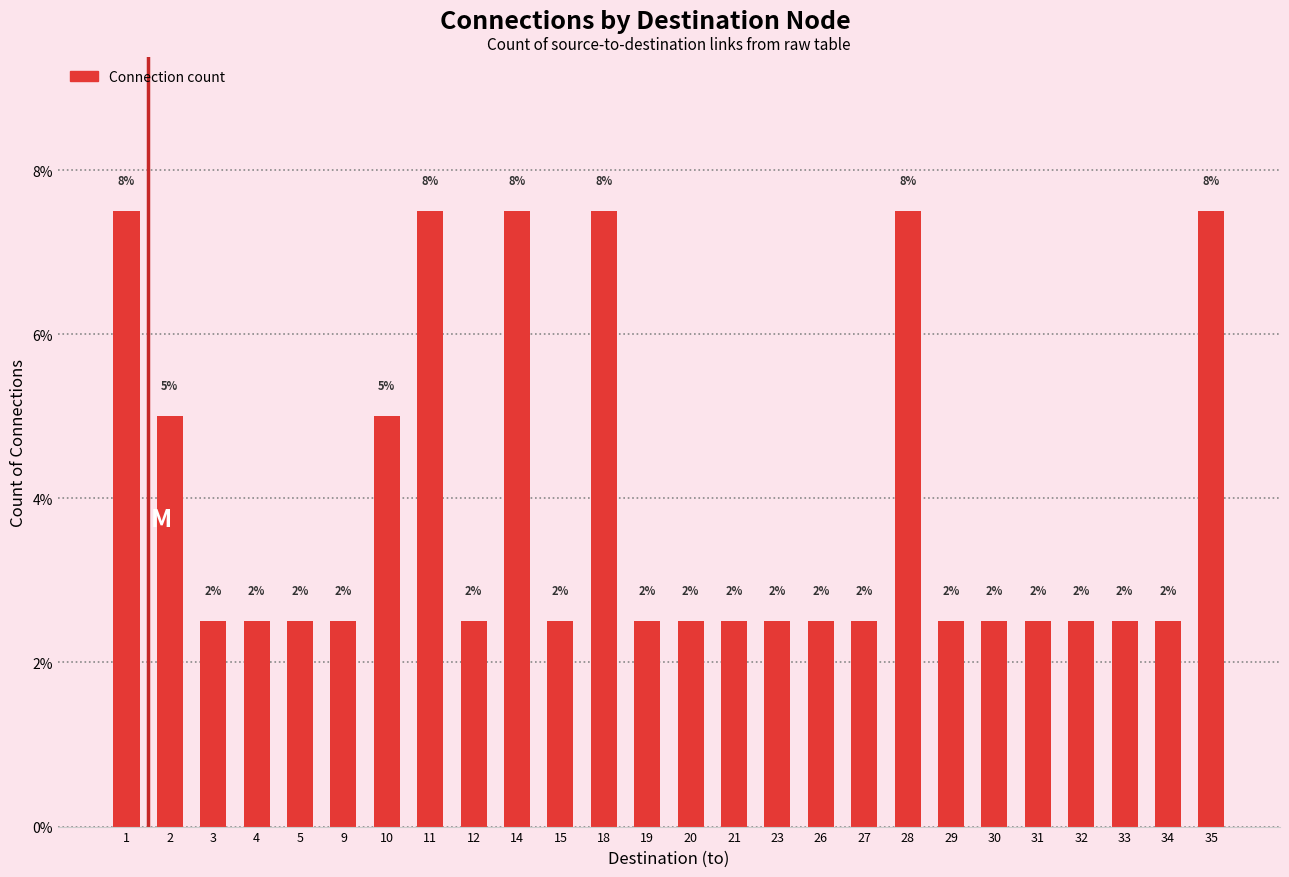

Reading left to right, extract all data points from this chart.

1=7.5	2=5.0	3=2.5	4=2.5	5=2.5	9=2.5	10=5.0	11=7.5	12=2.5	14=7.5	15=2.5	18=7.5	19=2.5	20=2.5	21=2.5	23=2.5	26=2.5	27=2.5	28=7.5	29=2.5	30=2.5	31=2.5	32=2.5	33=2.5	34=2.5	35=7.5